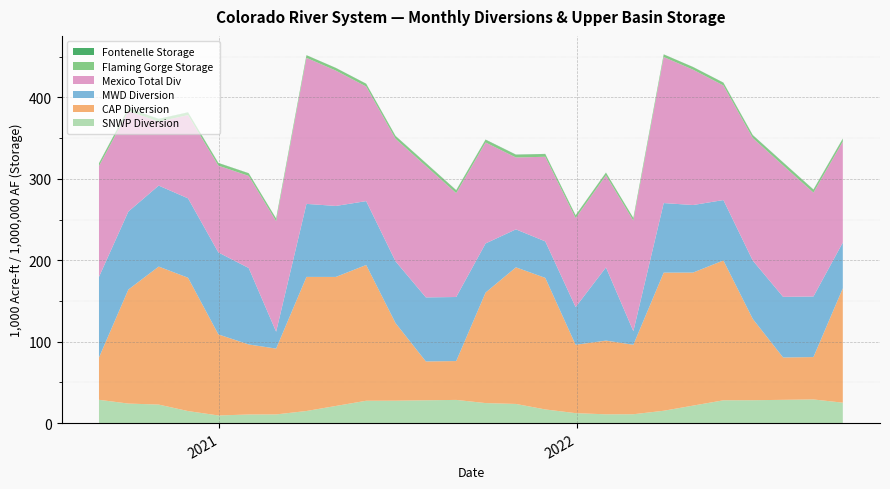

Reading left to right, what are all the values shown in this chart?

SNWP Diversion: 0=28599.9	1=23986.9	2=22747.9	3=14778.9	4=9371.9	5=10570.2	6=10650.5	7=14856.8	8=21043.3	9=27429.2	10=27521.3	11=28006.2	12=28476.7	13=24583.0	14=23522.8	15=16775.3	16=12222.7	17=10785.4	18=10867.3	19=15159.2	20=21471.6	21=27987.5	22=28081.4	23=28576.2	24=29056.4	25=25083.4
CAP Diversion: 0=52000.0	1=140000.0	2=169500.0	3=163758.4	4=99547.4	5=86022.0	6=80846.0	7=164693.1	8=158482.2	9=166764.0	10=95337.9	11=47720.5	12=47720.5	13=135709.4	14=167799.0	15=161588.1	16=83950.2	17=90546.9	18=85341.8	19=169662.1	20=163416.1	21=171744.7	22=99915.5	23=52029.3	24=52029.3	25=140514.8
MWD Diversion: 0=98996.0	1=95803.0	2=99464.0	3=97493.3	4=100664.3	5=93847.7	6=20736.7	7=89676.7	8=87182.7	9=78435.7	10=75852.7	11=78663.7	12=78663.7	13=60337.7	14=46619.7	15=44828.7	16=46309.7	17=89889.3	18=16677.3	19=85417.3	20=82932.3	21=74209.3	22=71633.3	23=74436.3	24=74436.3	25=56163.3
Mexico Total Div: 0=136066.0	1=123543.0	2=78520.0	3=102269.0	4=106580.0	5=113140.6	6=135767.5	7=179361.3	8=166221.9	9=140778.5	10=150484.9	11=161399.8	12=127605.0	13=124008.9	14=88278.7	15=103900.5	16=109331.4	17=113140.6	18=135767.5	19=179361.3	20=166221.9	21=140778.5	22=150484.9	23=161399.8	24=127605.0	25=124008.9
Flaming Gorge Storage: 0=3246.9	1=3198.8	2=3176.2	3=3171.2	4=3170.9	5=3177.4	6=3187.5	7=3207.2	8=3229.1	9=3288.1	10=3260.2	11=3334.6	12=3314.1	13=3279.6	14=3272.8	15=3269.7	16=3226.5	17=3190.1	18=3164.3	19=3195.1	20=3226.7	21=3290.5	22=3365.7	23=3451.5	24=3443.9	25=3413.7
Fontenelle Storage: 0=319.4	1=295.1	2=274.4	3=246.7	4=208.9	5=169.1	6=134.1	7=112.2	8=119.0	9=164.1	10=294.2	11=334.4	12=324.7	13=308.3	14=289.3	15=259.0	16=216.5	17=172.4	18=132.9	19=113.7	20=125.5	21=196.5	22=297.7	23=334.5	24=330.2	25=308.8